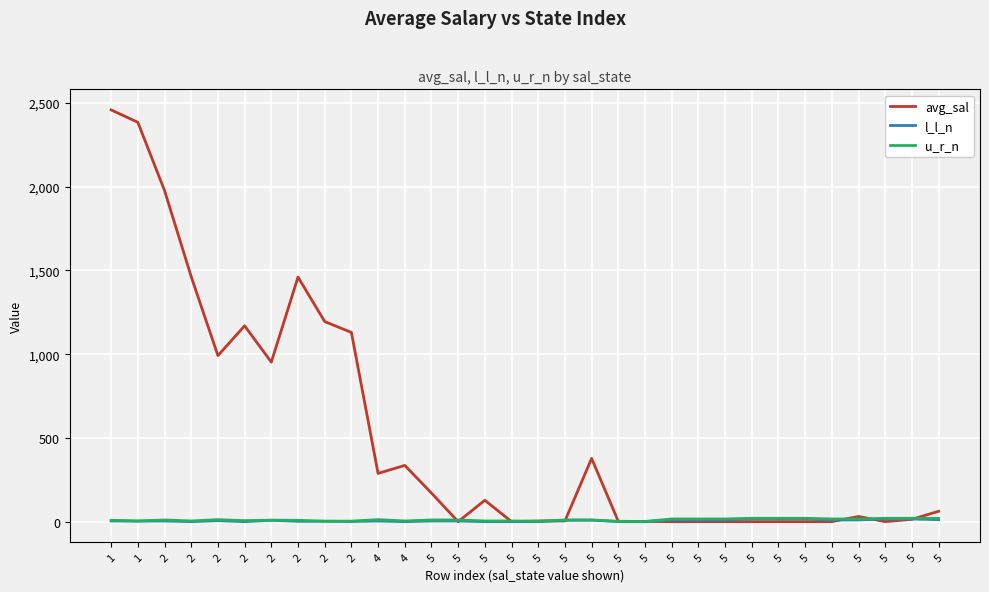

How many interior local valleys does the u_r_n series have?

6